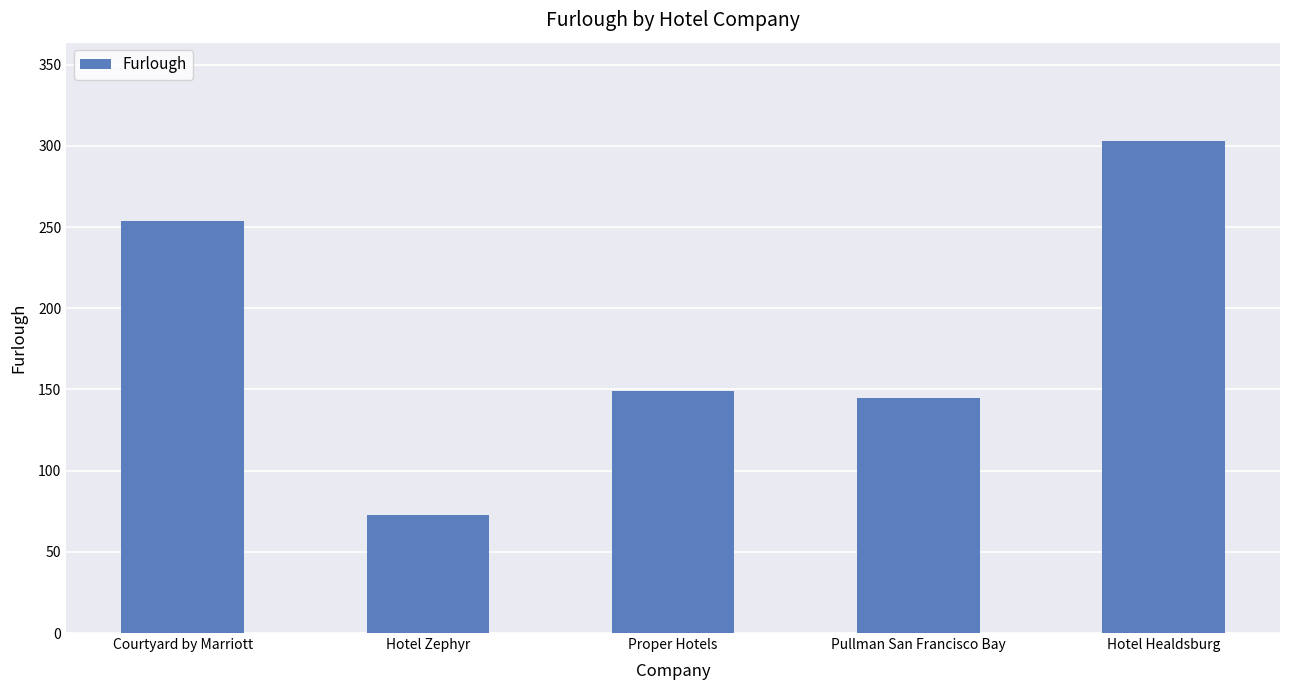

Rank the categories by value from lowest to highest.

Hotel Zephyr, Pullman San Francisco Bay, Proper Hotels, Courtyard by Marriott, Hotel Healdsburg